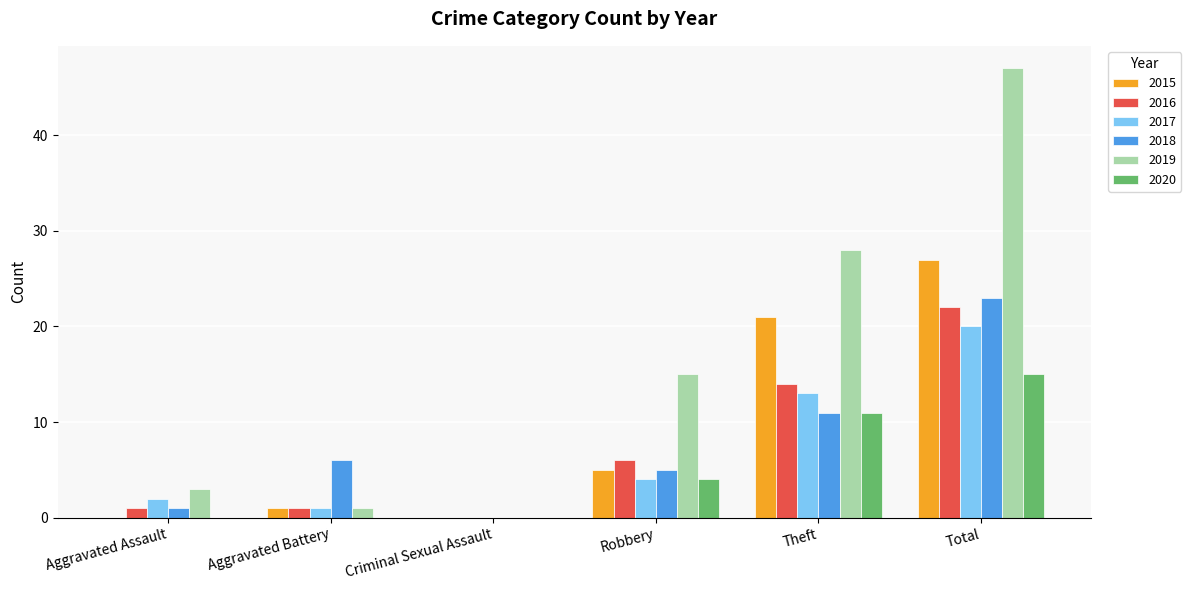

Is it true that 2015 equals 38 at Theft?

False